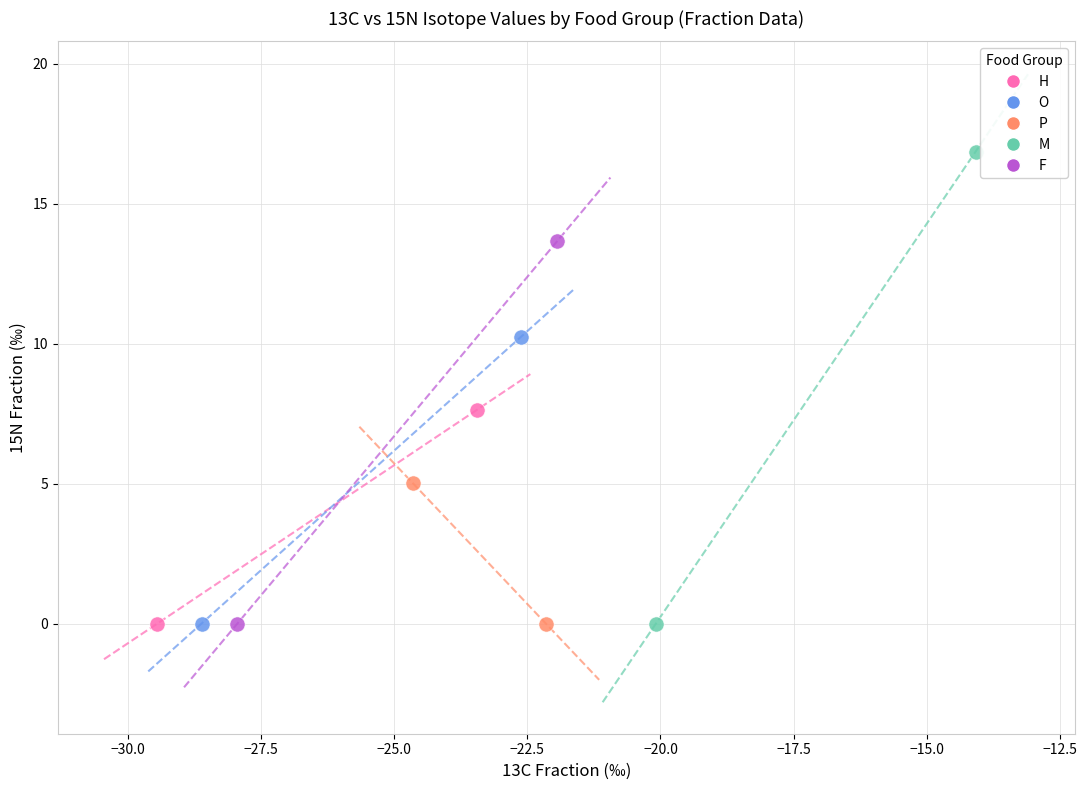

Which series contains the highest Y value?

M